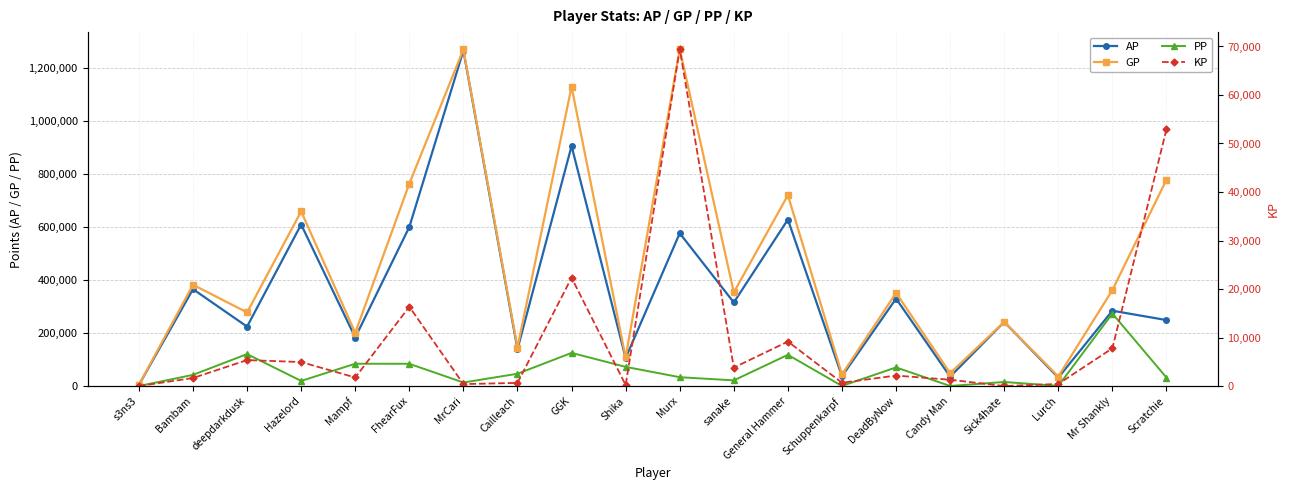

What value does the GP series have at deepdarkdusk?

277645